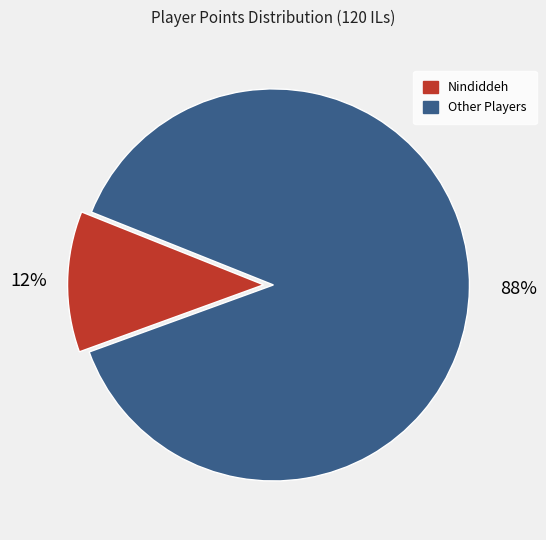

Does any single category account for the majority?

Yes